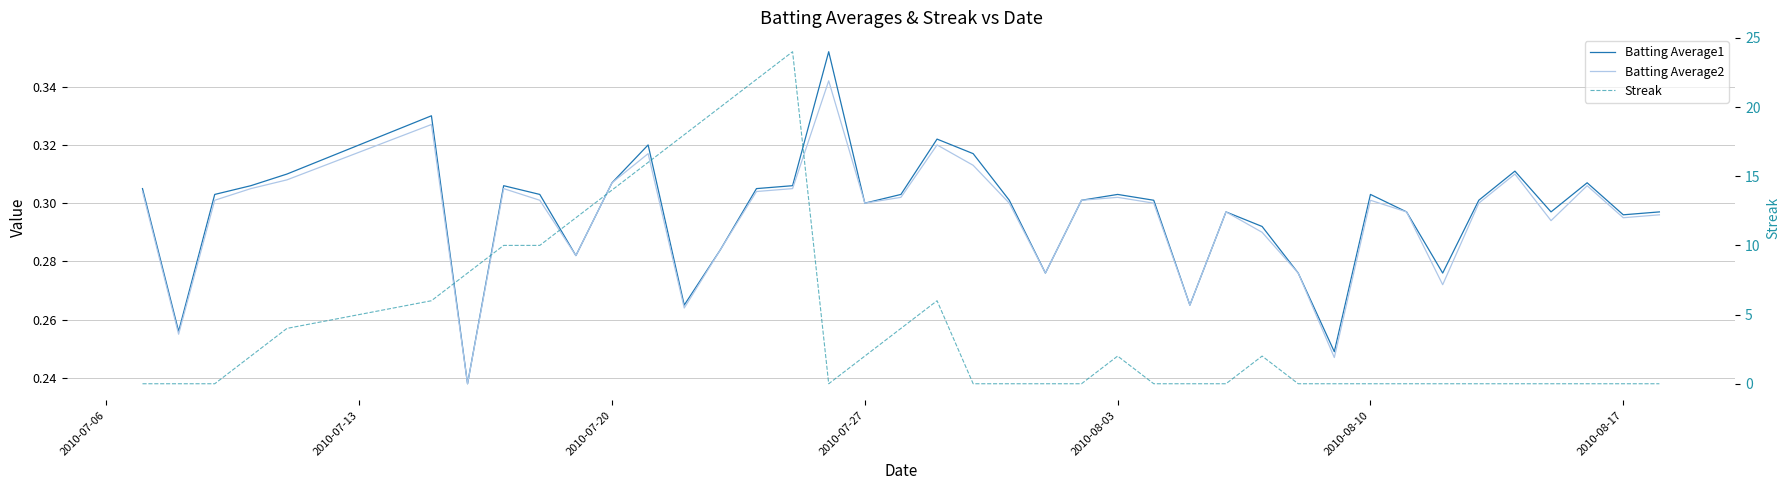

How many times do Streak and Batting Average1 cross each other?

8